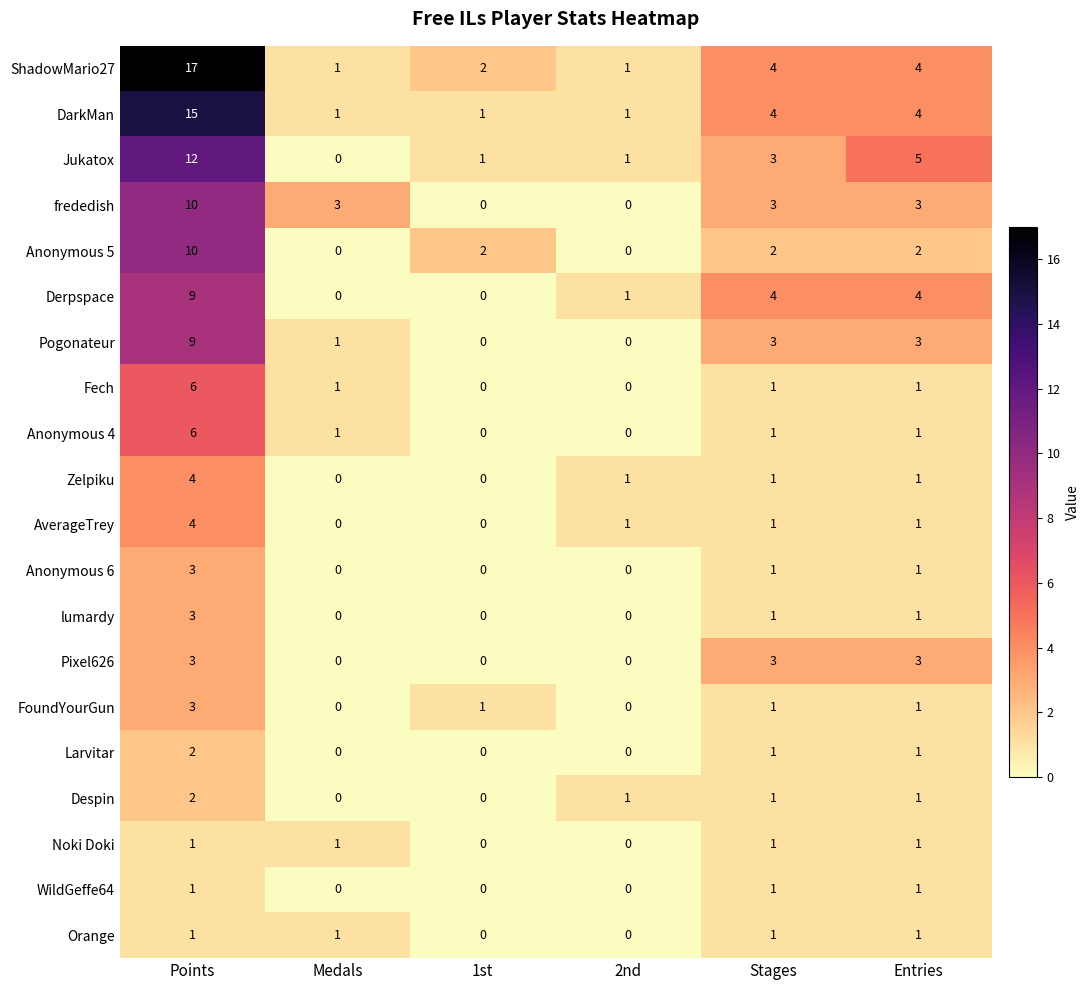

Which series has the largest range (max minus min)?

ShadowMario27